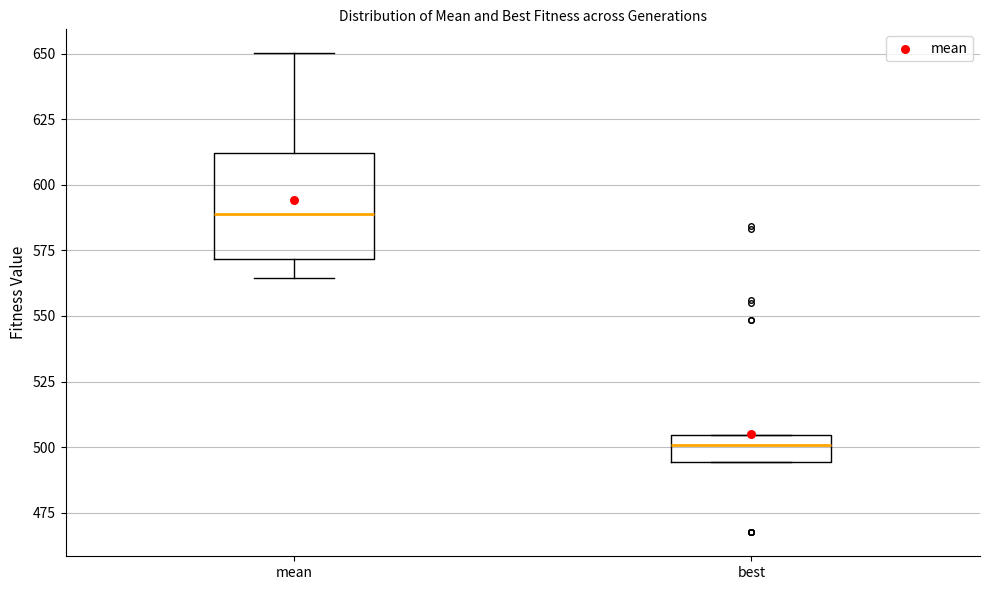

Which box has the lowest median line?

best